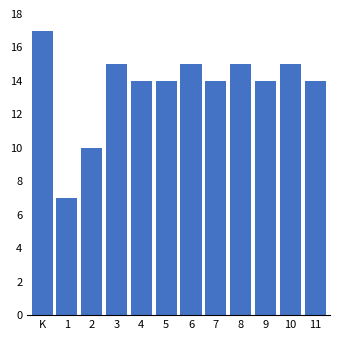

Reading right to left, transcribe all the data shown in this chart.

14	15	14	15	14	15	14	14	15	10	7	17